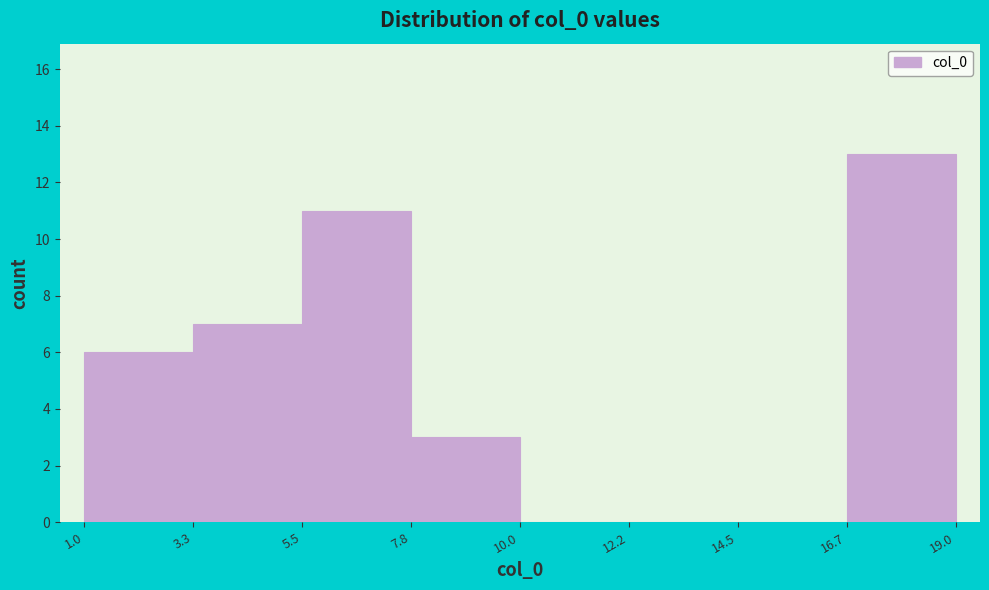

Reading left to right, transcribe this chart: for each bar, give the range it covers on the x-axis and its height. The values are not printed on the chart, so give them approximately, as read against the axis.

1.0 to 3.3: 6
3.3 to 5.5: 7
5.5 to 7.8: 11
7.8 to 10.0: 3
10.0 to 12.2: 0
12.2 to 14.5: 0
14.5 to 16.7: 0
16.7 to 19.0: 13